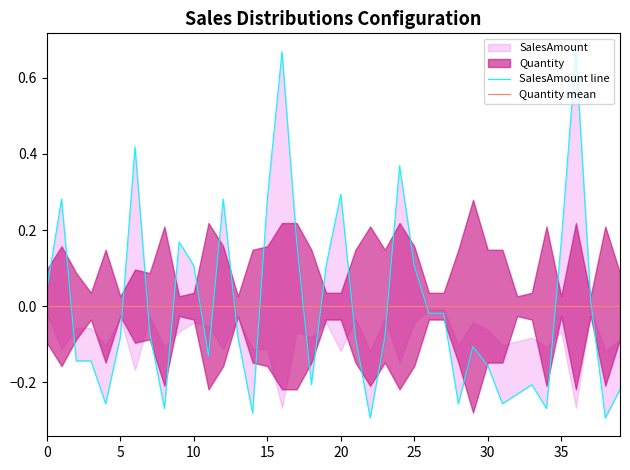

How many categories are shown in the chart?

40